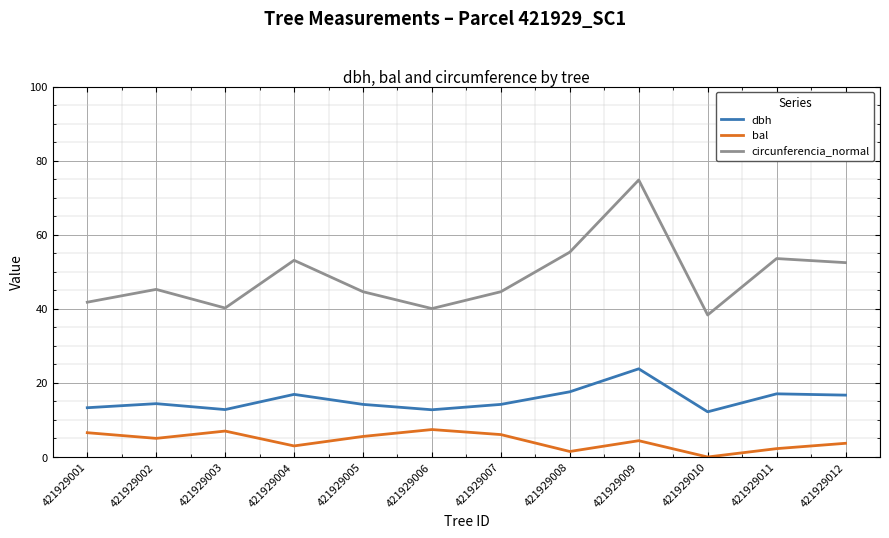

At which category does bal reach its first local valley?

421929002